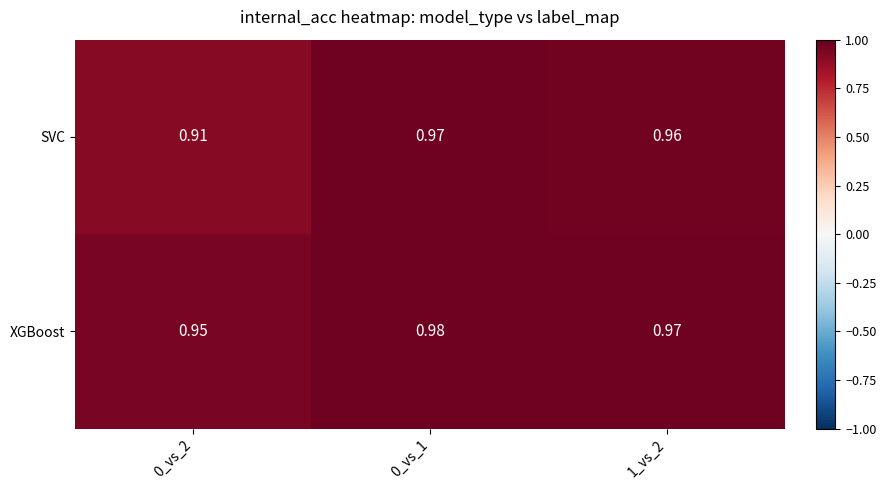

Rank the series by their maximum value, from lowest to highest.

SVC, XGBoost